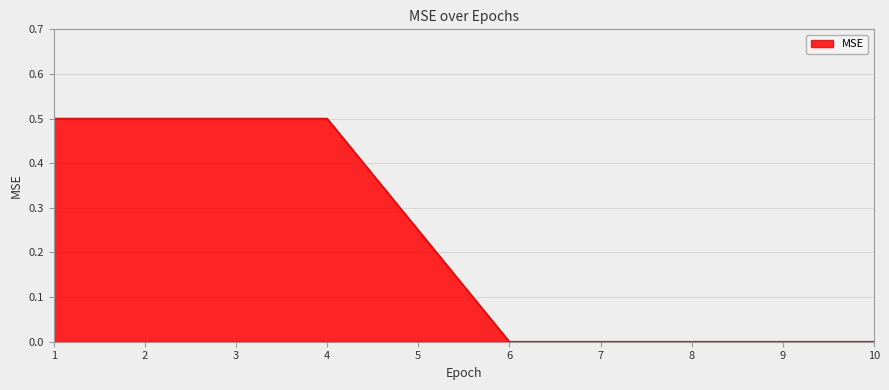

What is the difference between the maximum and minimum values?

0.5